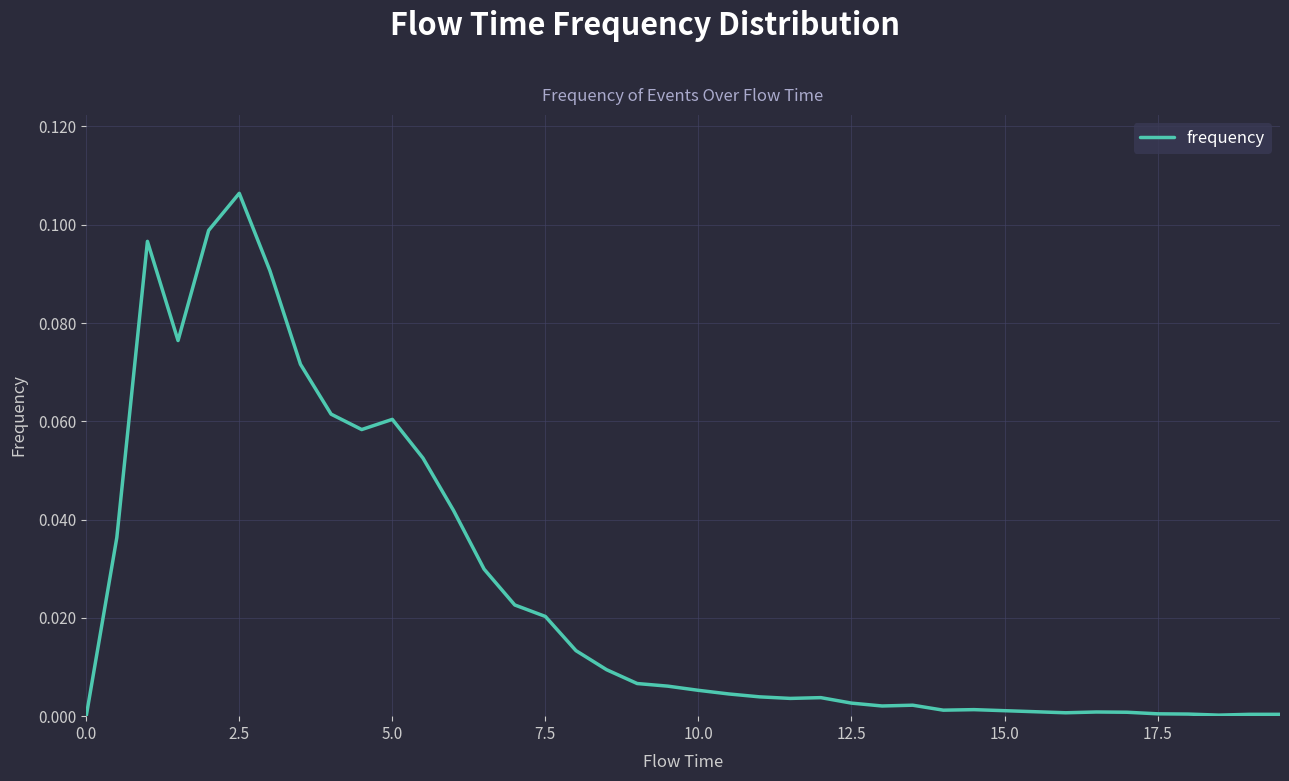

Reading left to right, extract all data points from this chart.

0.0	0.0	0.1	0.1	0.1	0.1	0.1	0.1	0.1	0.1	0.1	0.1	0.0	0.0	0.0	0.0	0.0	0.0	0.0	0.0	0.0	0.0	0.0	0.0	0.0	0.0	0.0	0.0	0.0	0.0	0.0	0.0	0.0	0.0	0.0	0.0	0.0	0.0	0.0	0.0